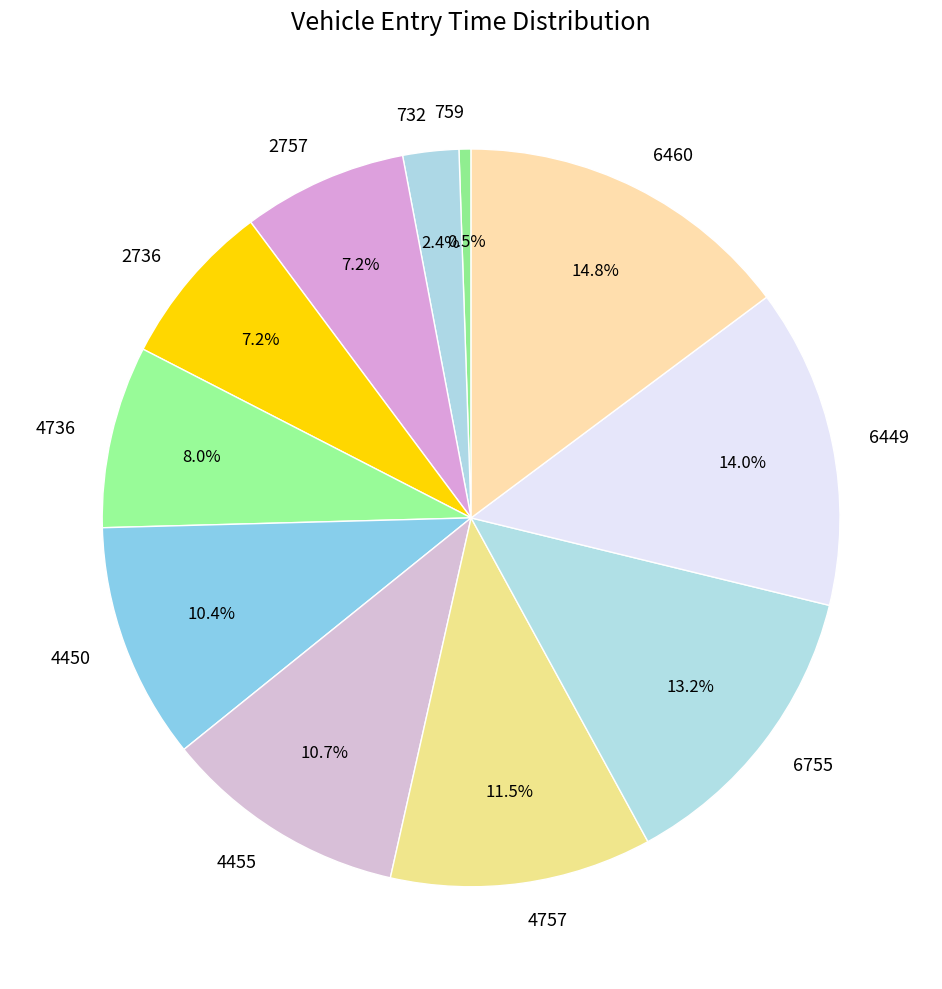

Between 2757 and 4757, which is larger?

4757